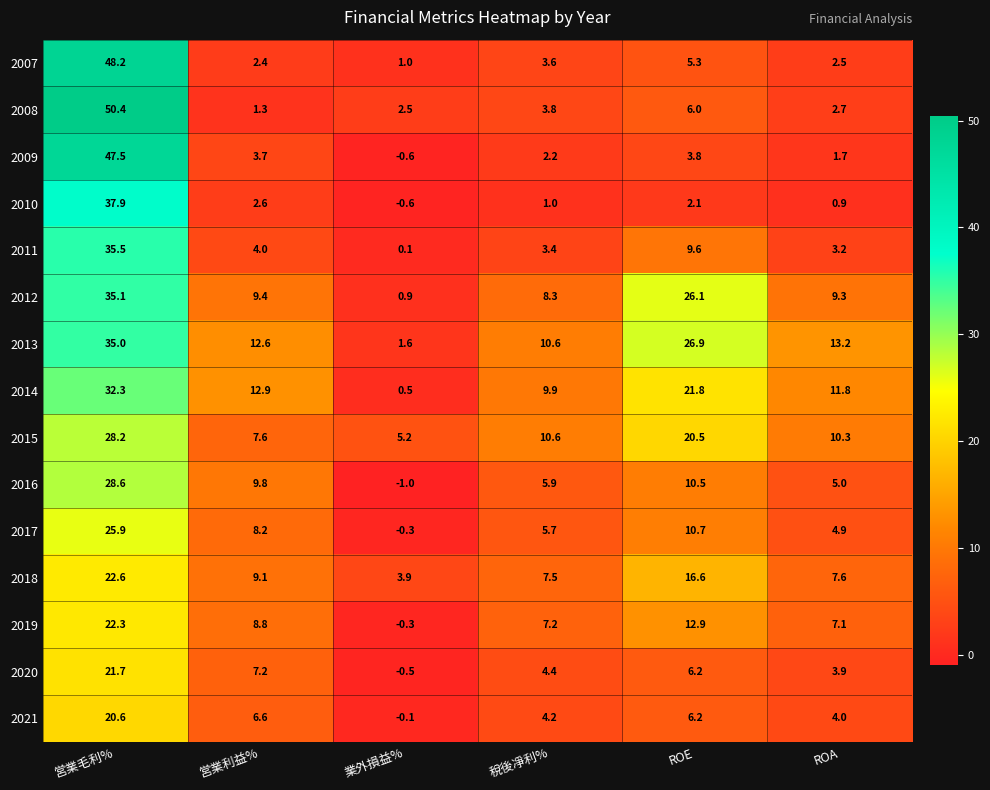

Which series changed the most between 営業毛利% and 稅後凈利%?

2008